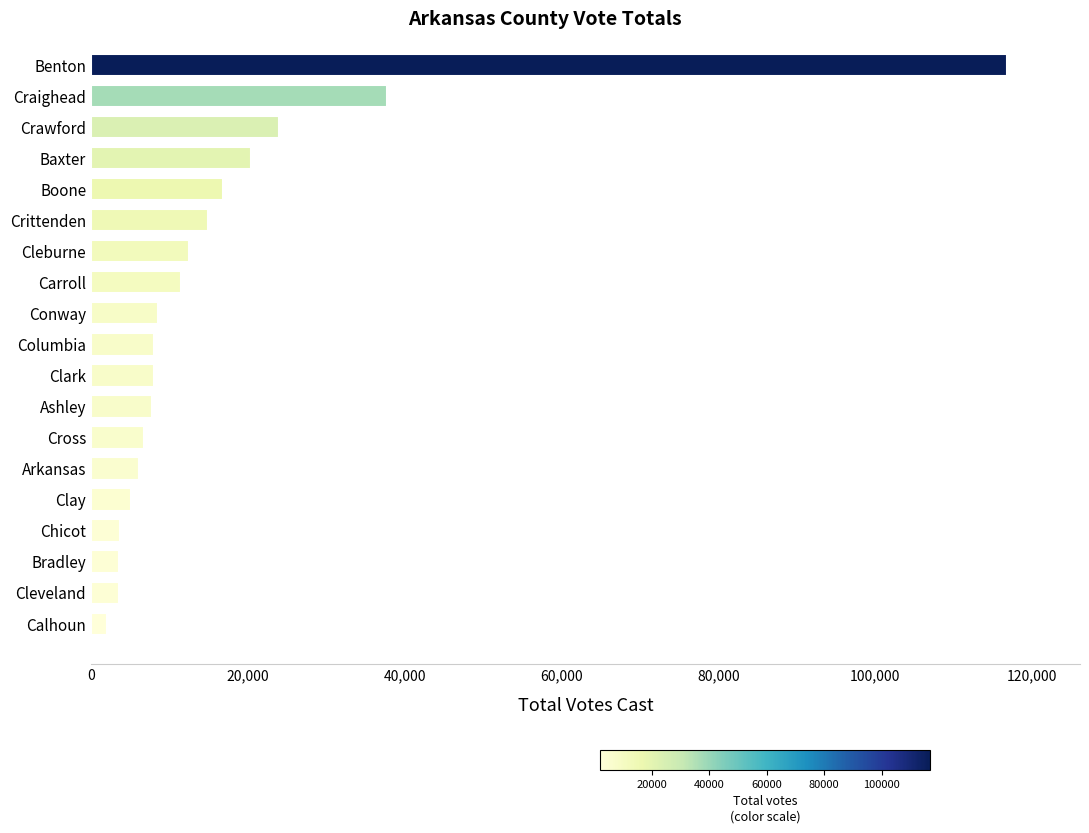

Is it true that the value at Ashley is 7750?

True